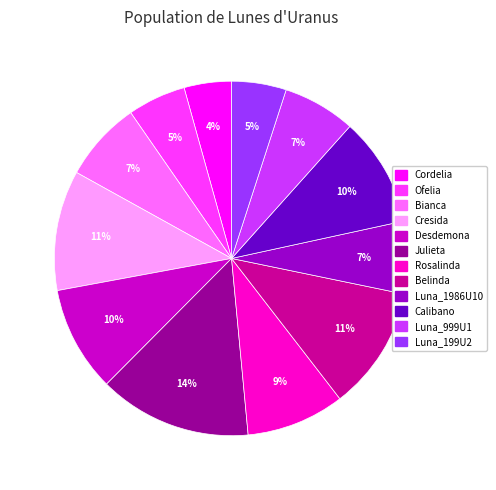

True or false: Cresida accounts for 11% of the total.

True